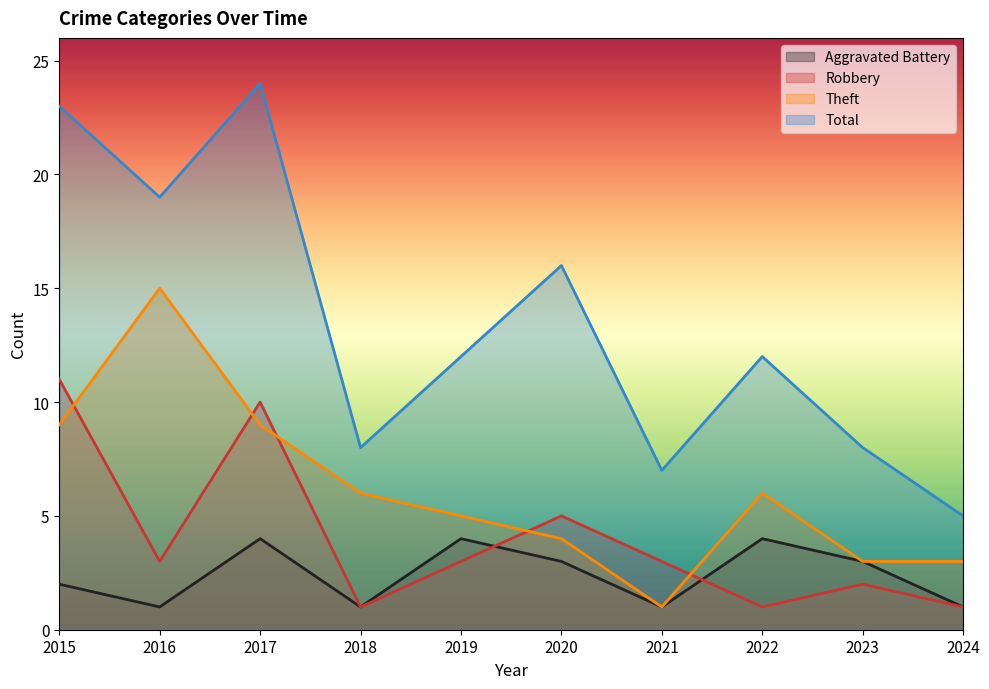

Between 2017 and 2022, which series saw the biggest shift?

Total